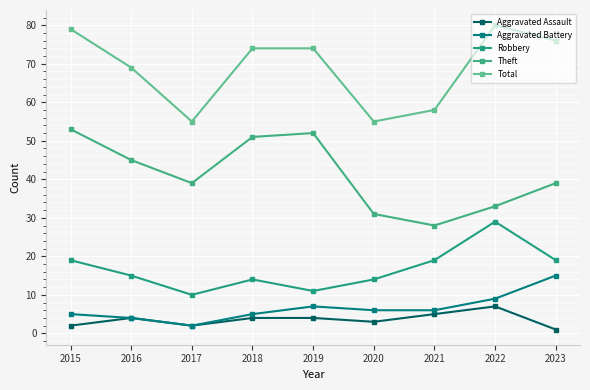

Rank the series by their maximum value, from highest to lowest.

Total, Theft, Robbery, Aggravated Battery, Aggravated Assault